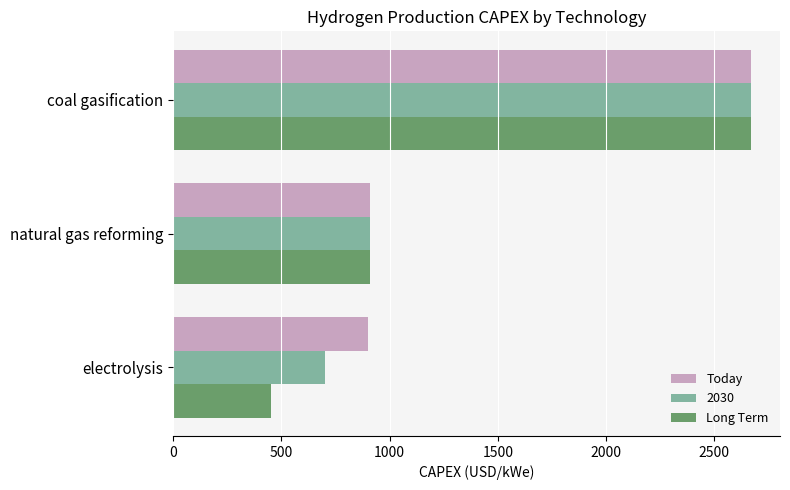

What is the sum of the Today values at electrolysis and coal gasification?

3570